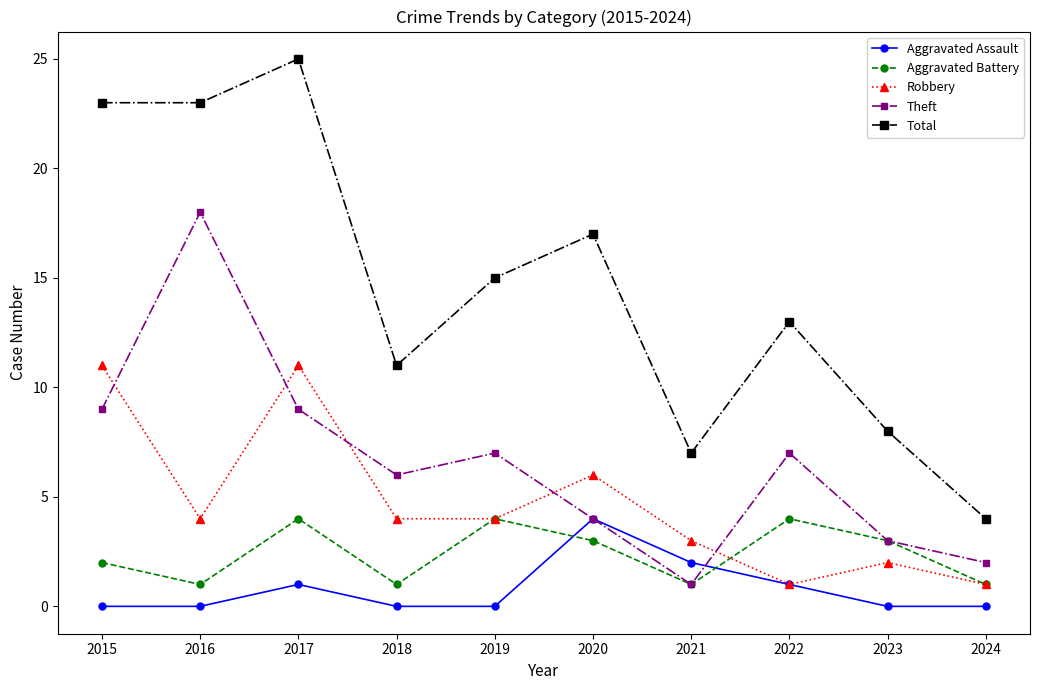

True or false: Total and Aggravated Assault intersect in this chart.

False